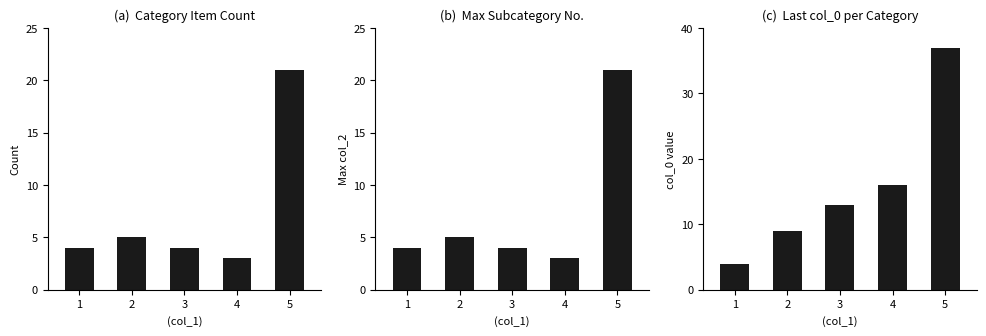

At 5, list the series in order from largest to smallest.

col_0 last, col_0 count, col_2 max